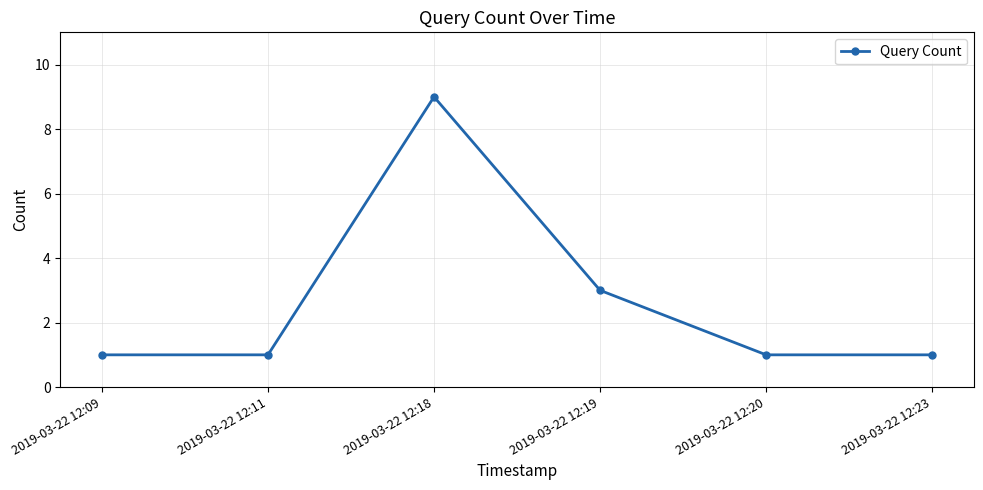

What is the sum of the values at 2019-03-22 12:09 and 2019-03-22 12:19?

4